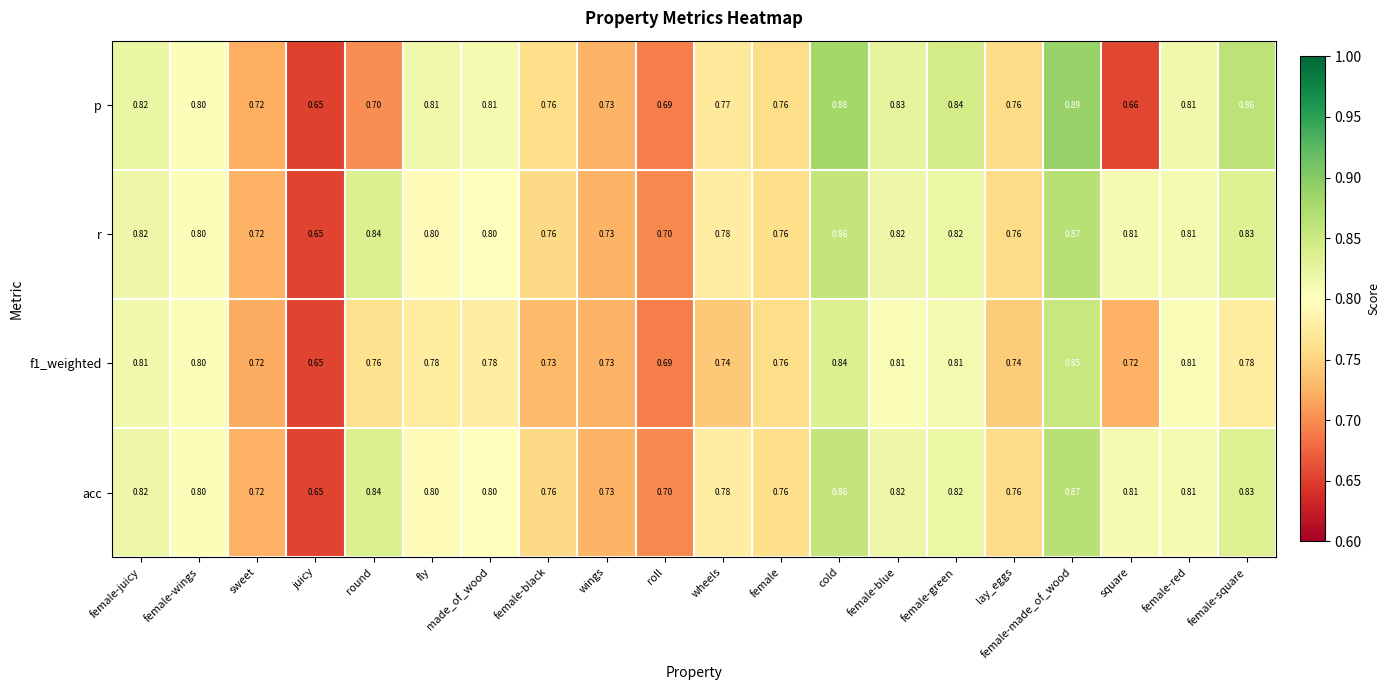

At which category is the sum across all series the highest?

female-made_of_wood